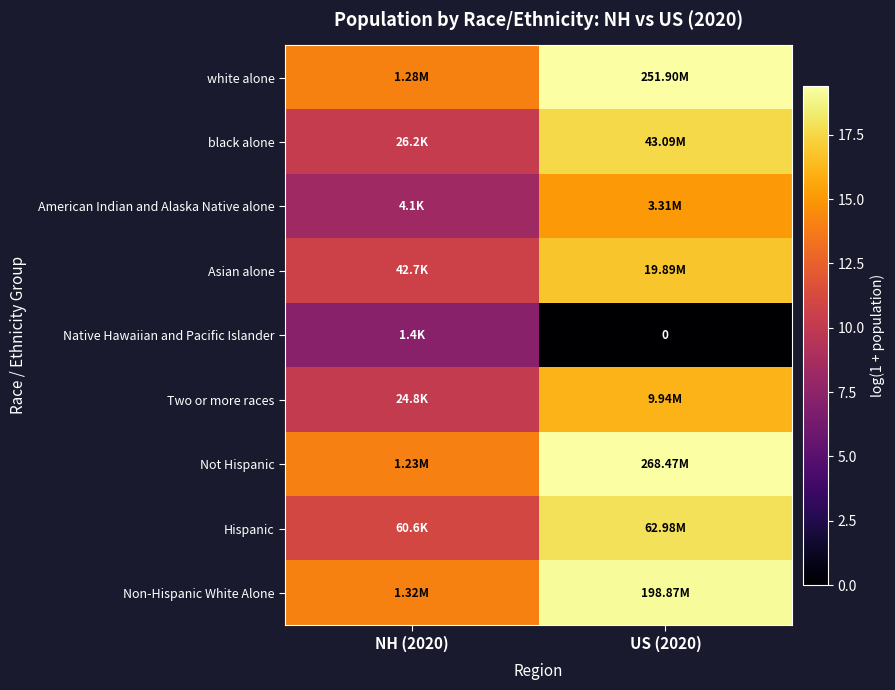

List the series in order of their peak value, lowest first.

Native Hawaiian and Pacific Islander, American Indian and Alaska Native alone, Two or more races, Asian alone, black alone, Hispanic, Non-Hispanic White Alone, white alone, Not Hispanic